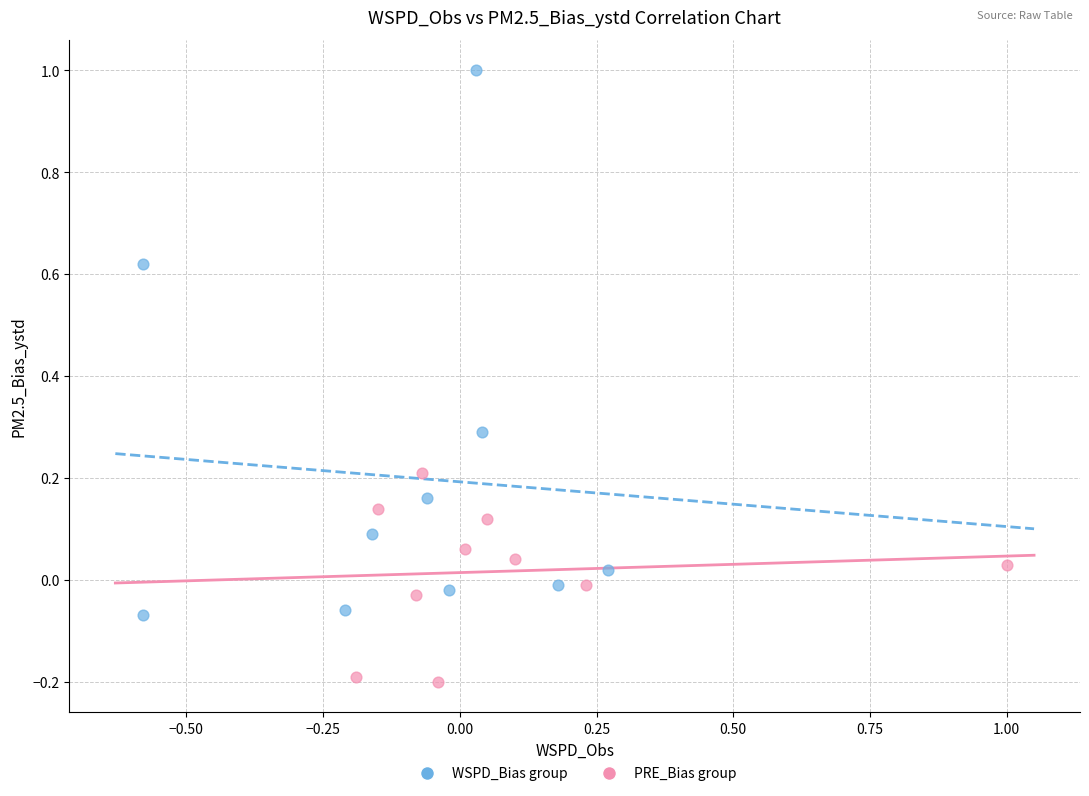

What are all the series names shown in the legend?

WSPD_Bias group, PRE_Bias group